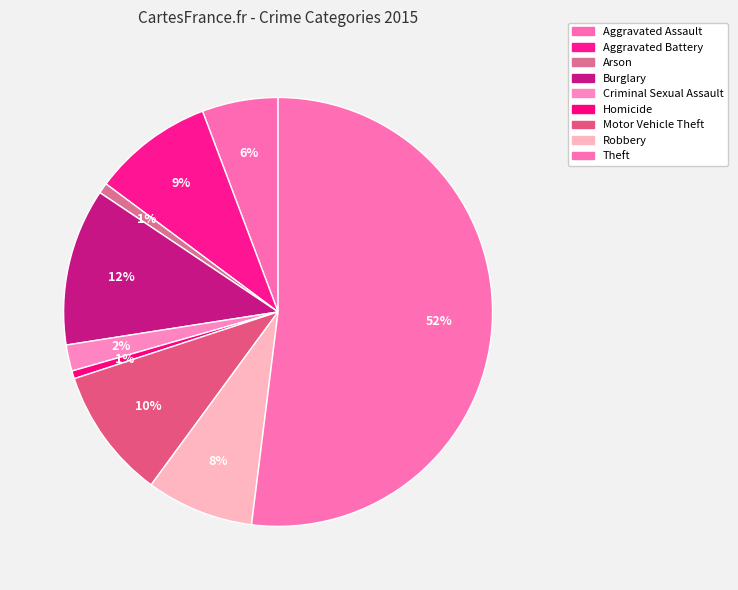

To the nearest percent, what is the combined percentage of Aggravated Battery and Criminal Sexual Assault?

11%